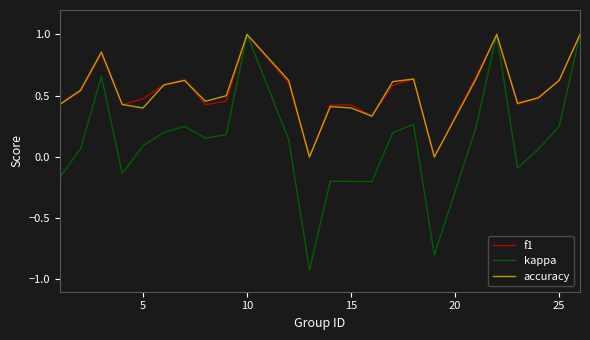

Is this an area chart (filled region under the line)?

No